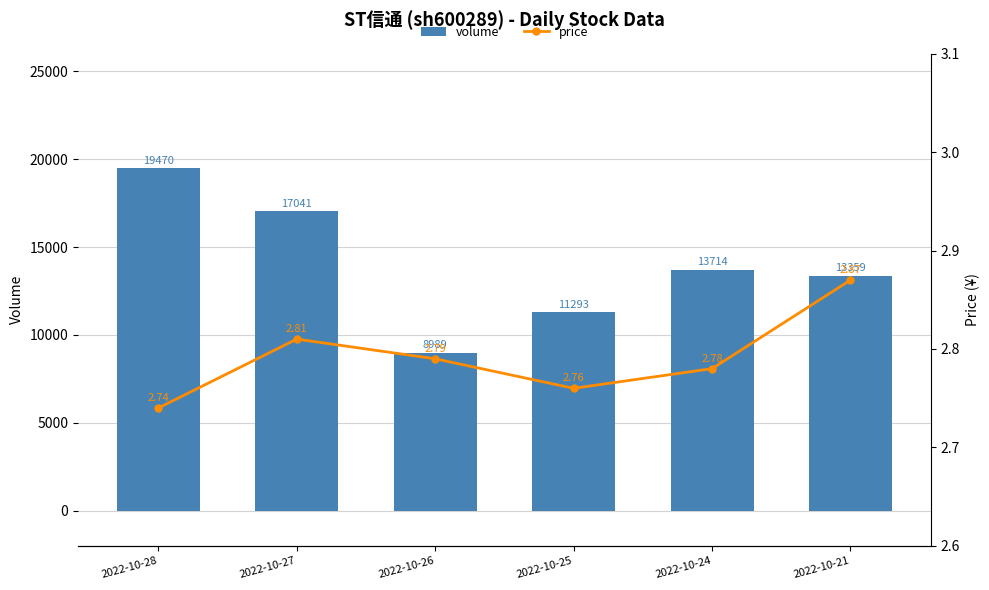

What is the spread (max minus min) of values at 2022-10-21?

13356.1